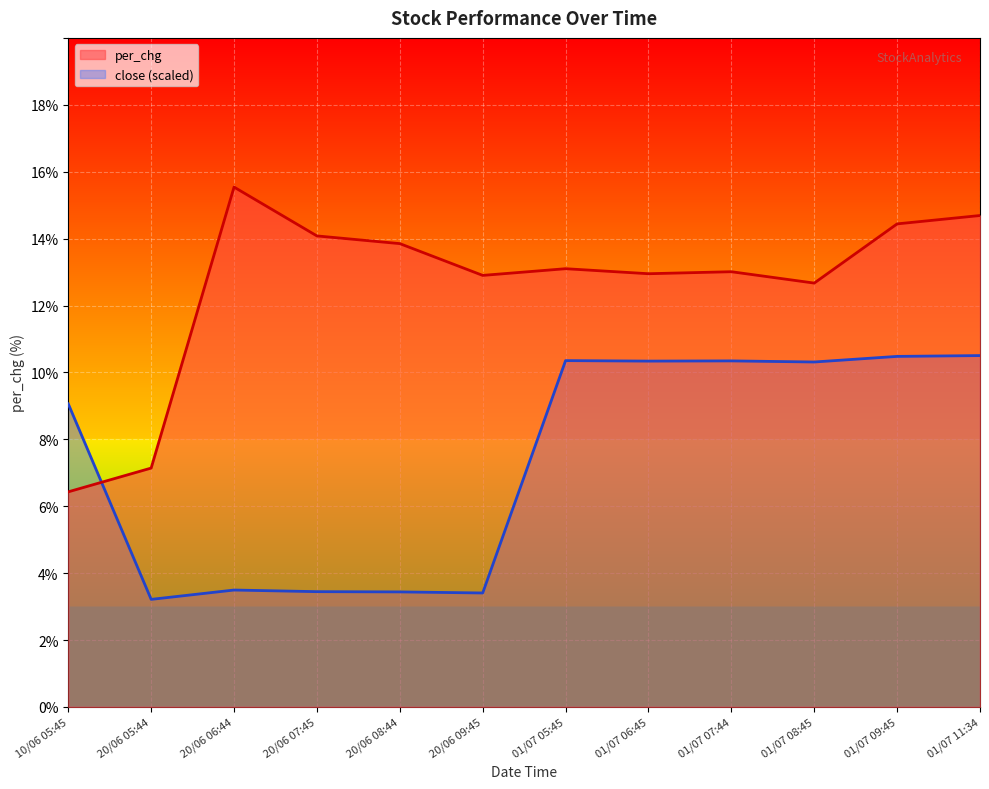

The close series shows 4.0 at 01/07 06:45. True or false?

False